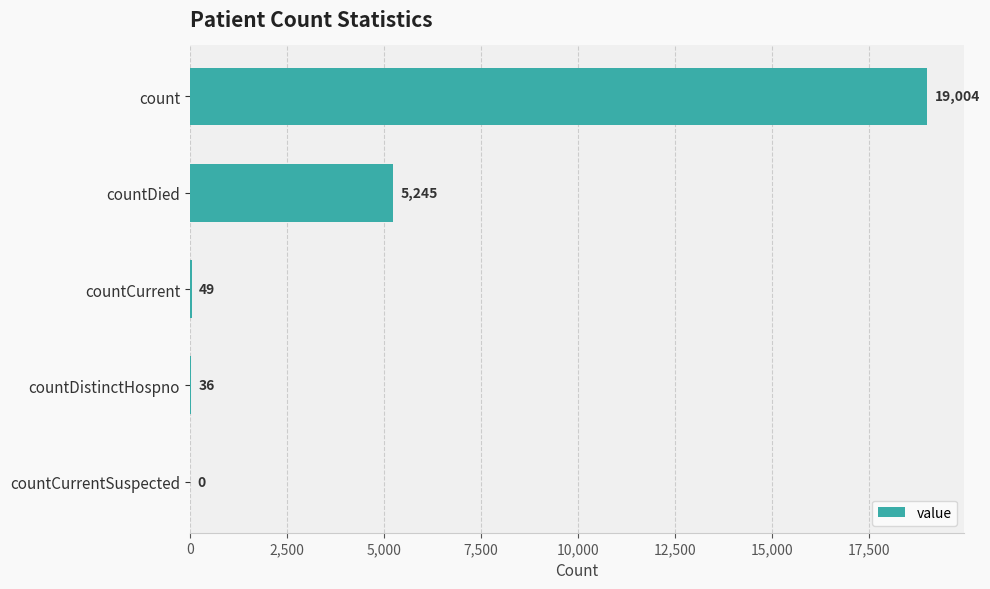

How many positive values are there?

4